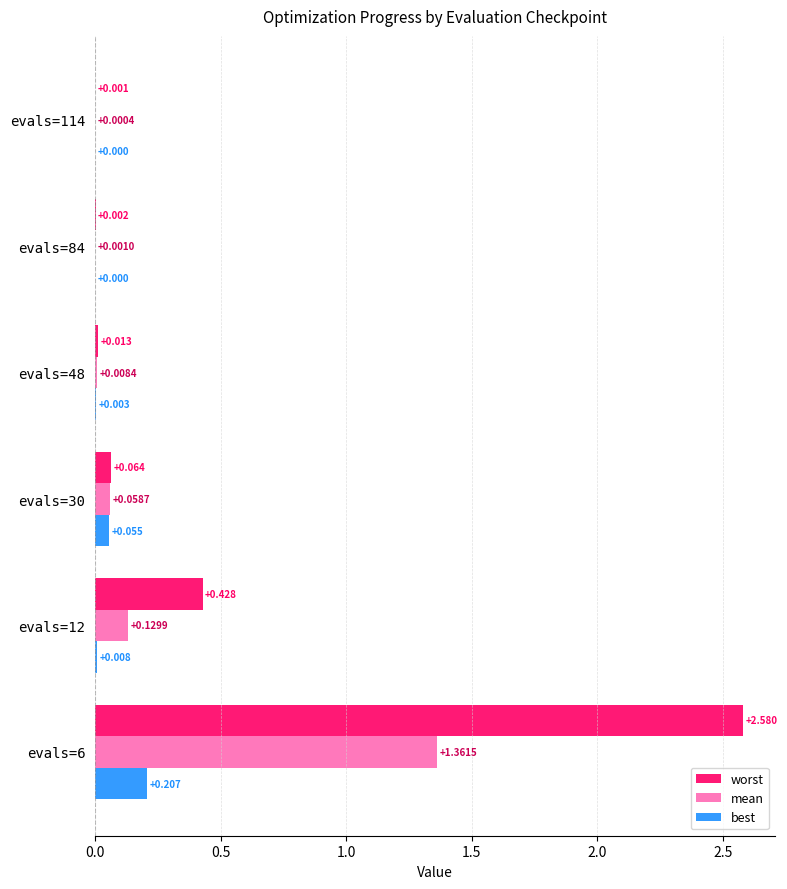

Which series has the largest total across all categories?

worst